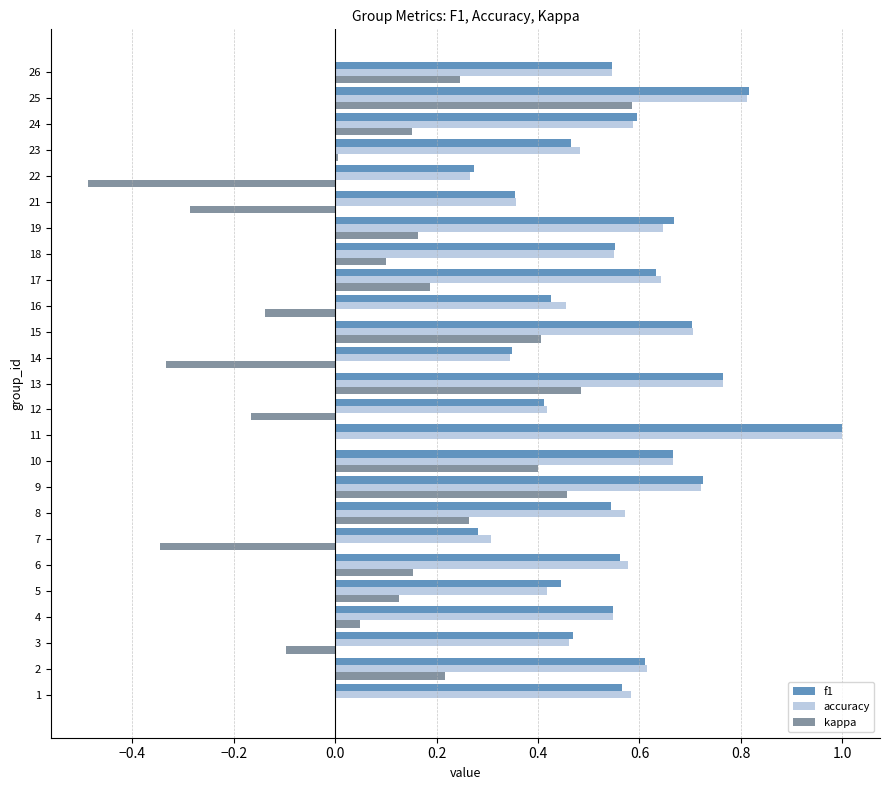

Which series changed the most between 3 and 9?

kappa